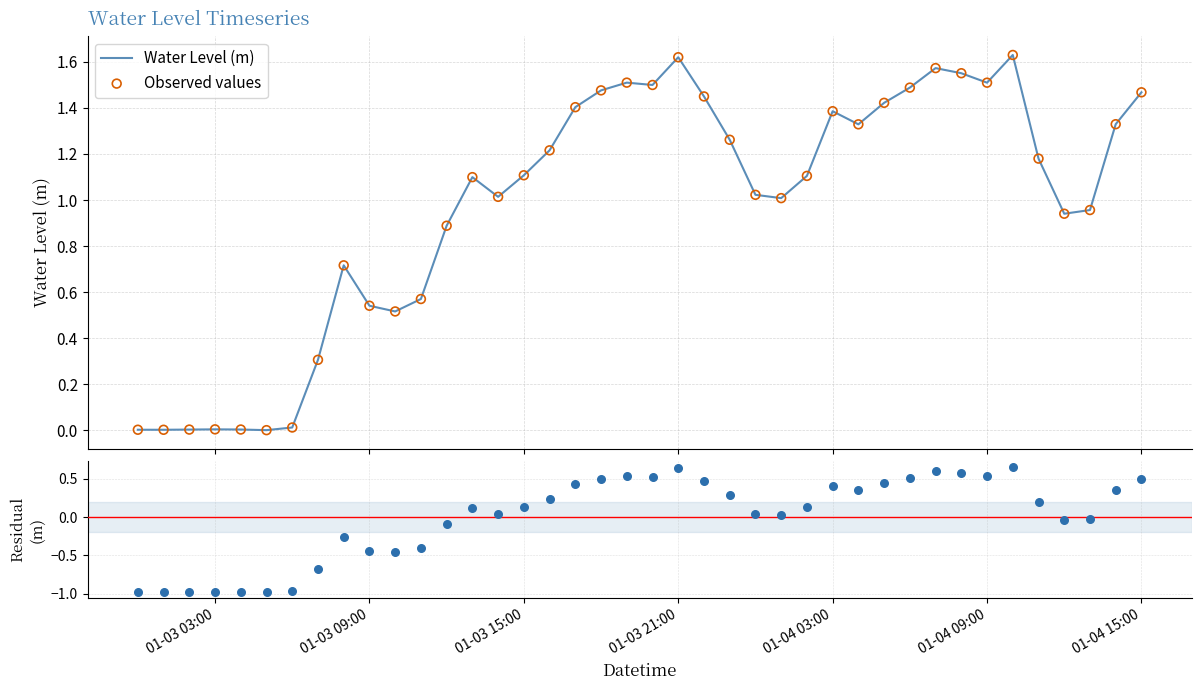

Which series has the largest total across all categories?

Water Level (m)